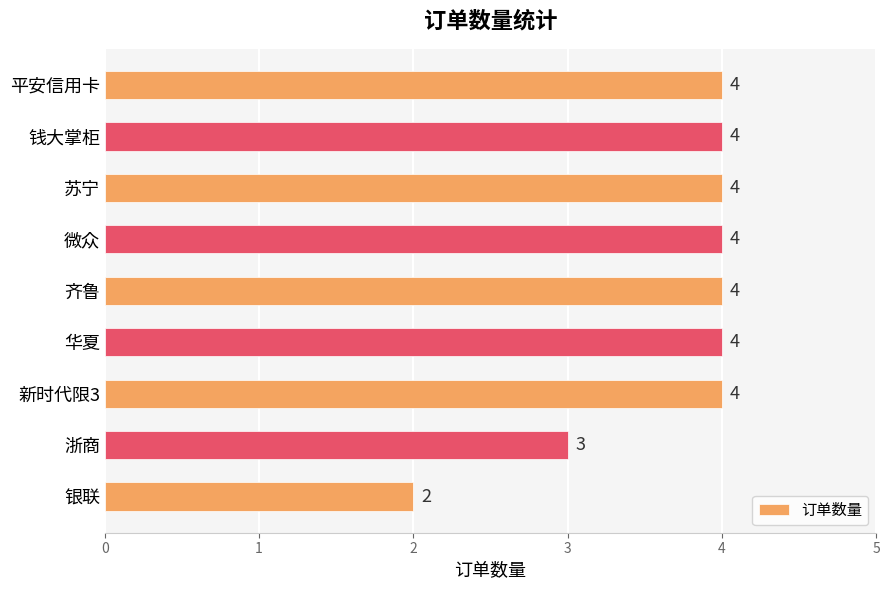

Reading bottom to top, what are all the values shown in this chart?

银联=2	浙商=3	新时代限3=4	华夏=4	齐鲁=4	微众=4	苏宁=4	钱大掌柜=4	平安信用卡=4